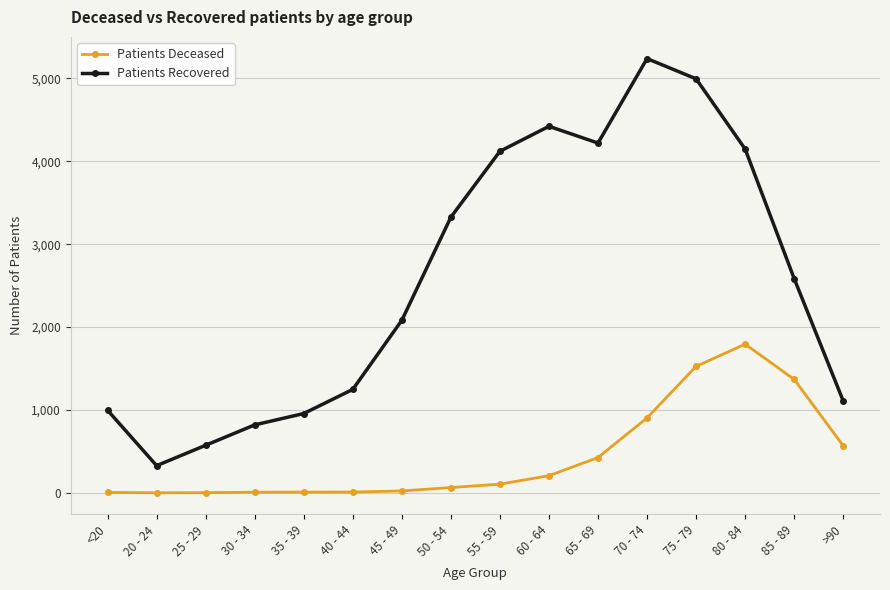

What is the average value of the Patients Deceased series?

439